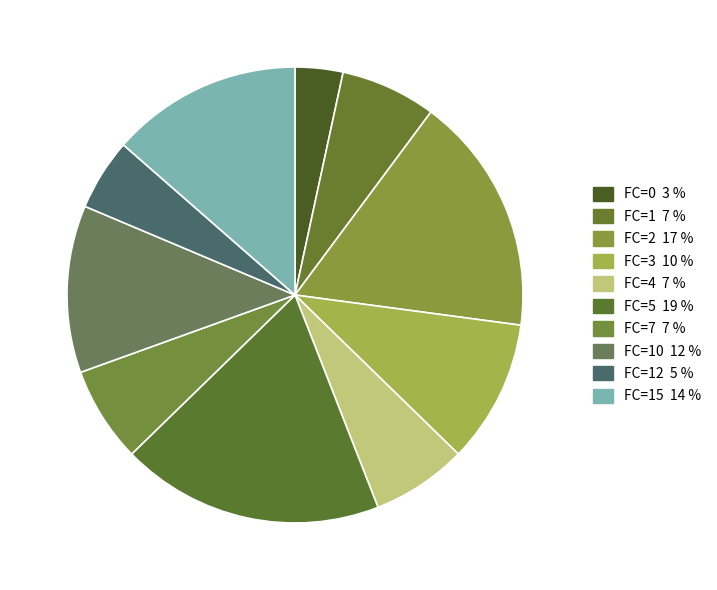

Is there any slice that represents more than half of the pie?

No